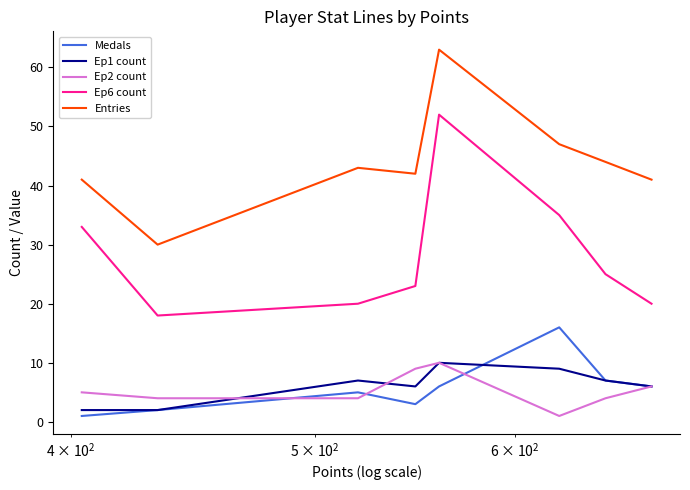

How many interior local peaks does the Ep1 count series have?

2